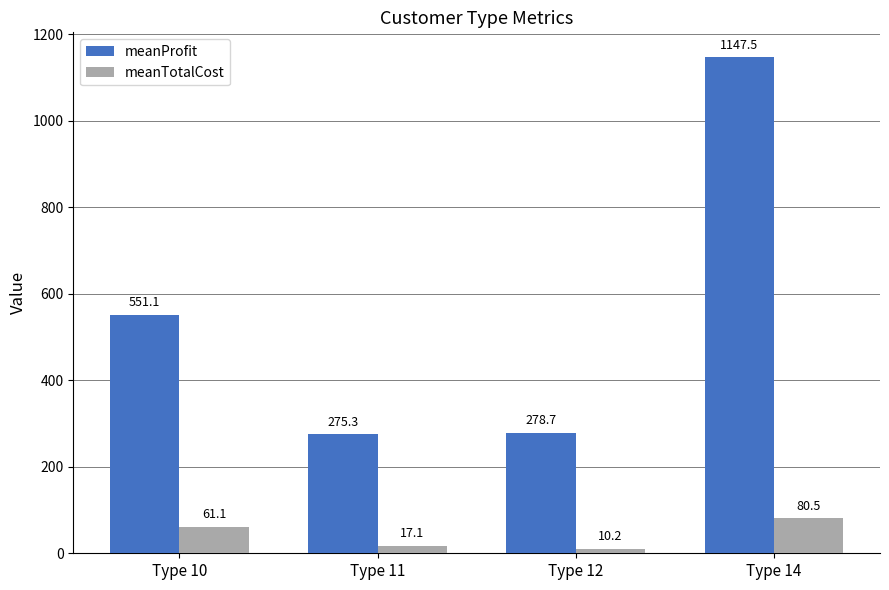

Reading left to right, what are all the values shown in this chart?

meanProfit: 551.1	275.3	278.7	1147.5
meanTotalCost: 61.1	17.1	10.2	80.5